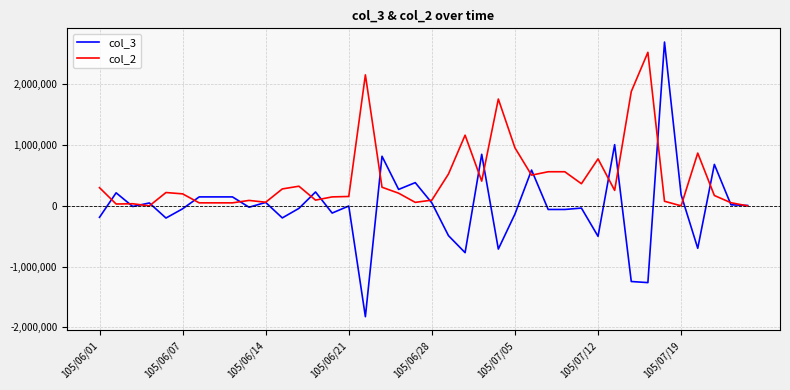

True or false: col_2 has more than 1 points higher than both neighbors.

True